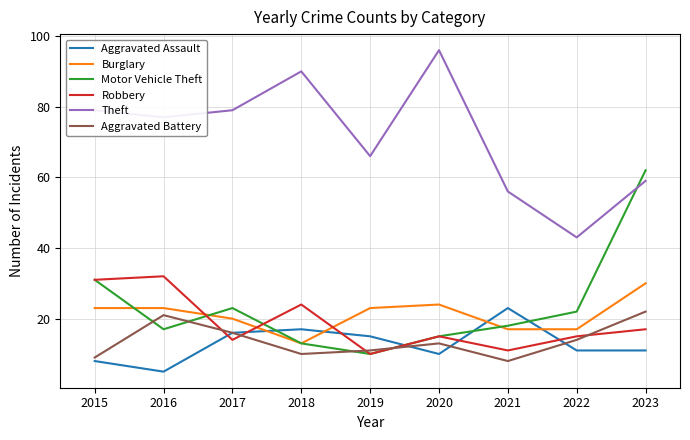

Is this an area chart (filled region under the line)?

No